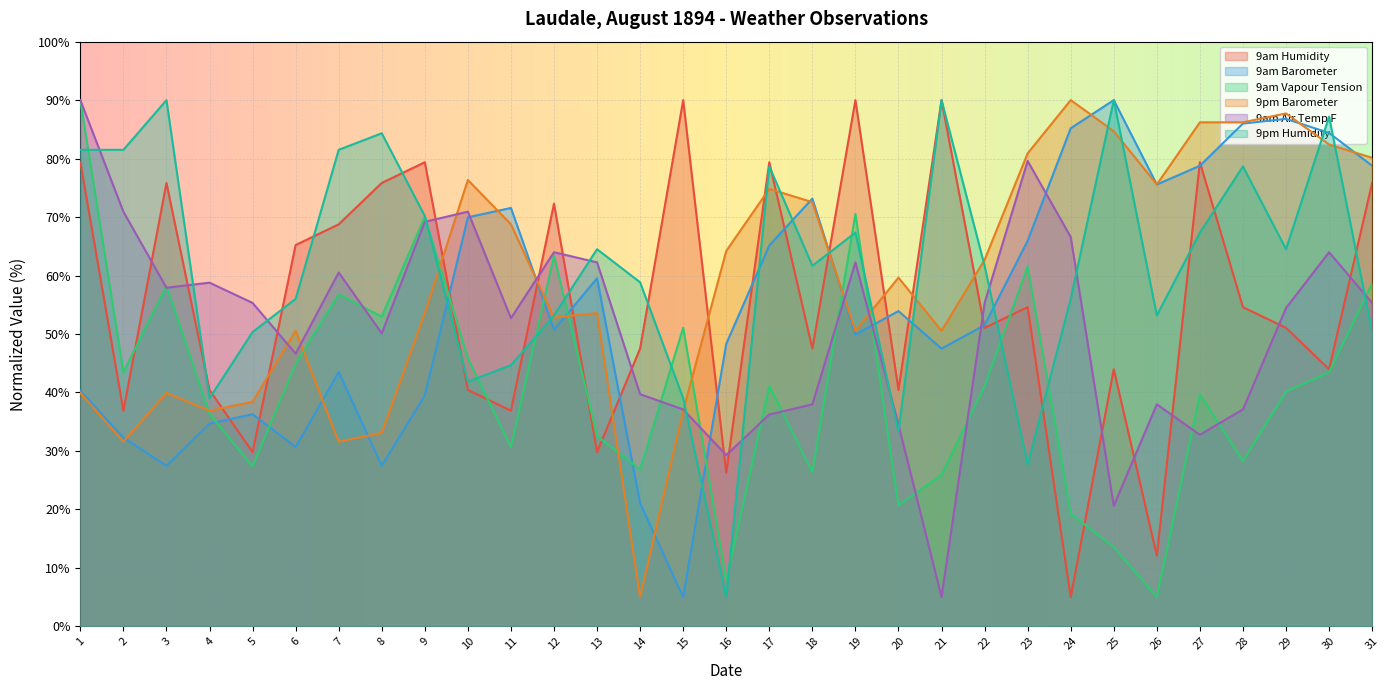

After their last crossing, which series has the higher values: 9pm Barometer or 9pm Humidity?

9pm Barometer